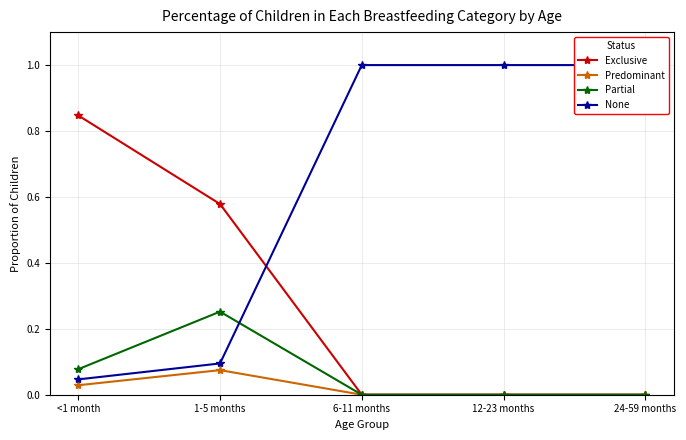

How many interior local peaks does the Predominant series have?

1